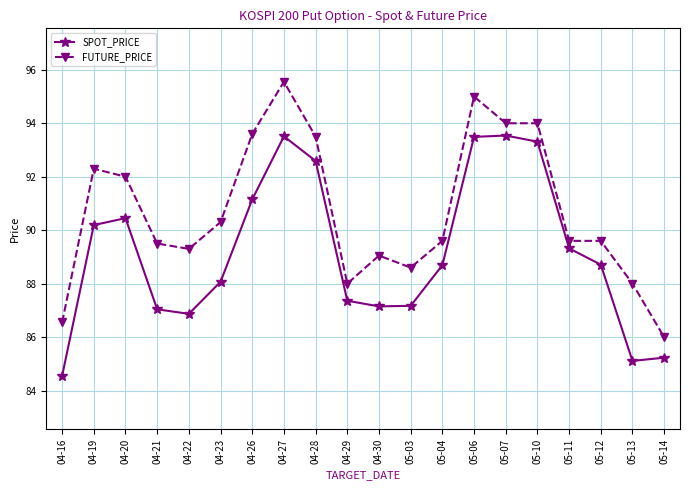

What is the average value of the SPOT_PRICE series?

89.2